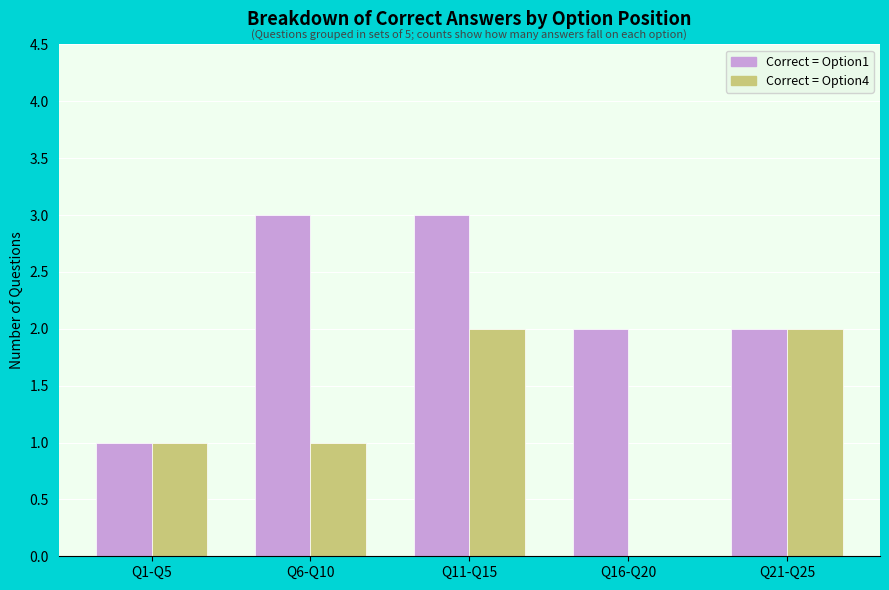

The Correct = Option1 series shows 3 at Q11-Q15. True or false?

True